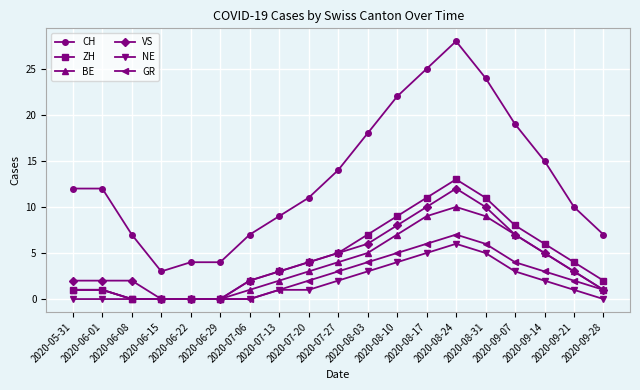

Which series has the largest total across all categories?

CH